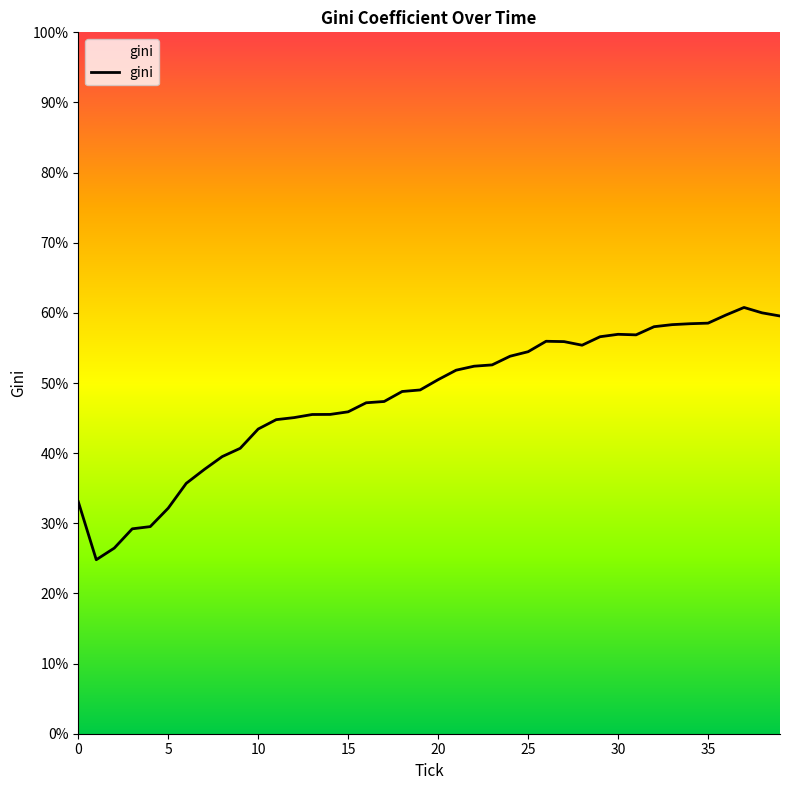

Does the chart display data point markers on the line(s)?

No